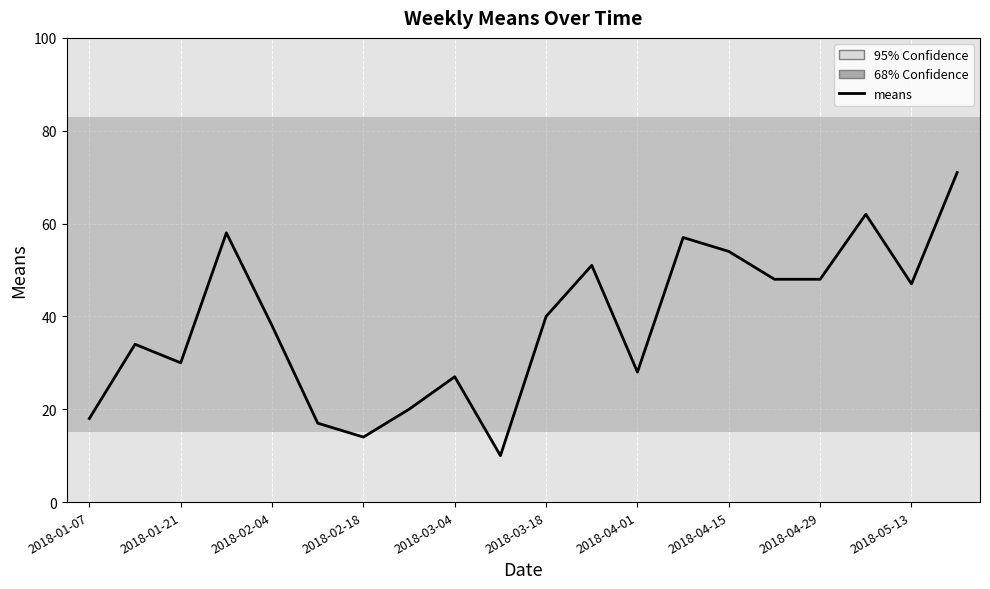

What is the minimum value shown in the chart?

10